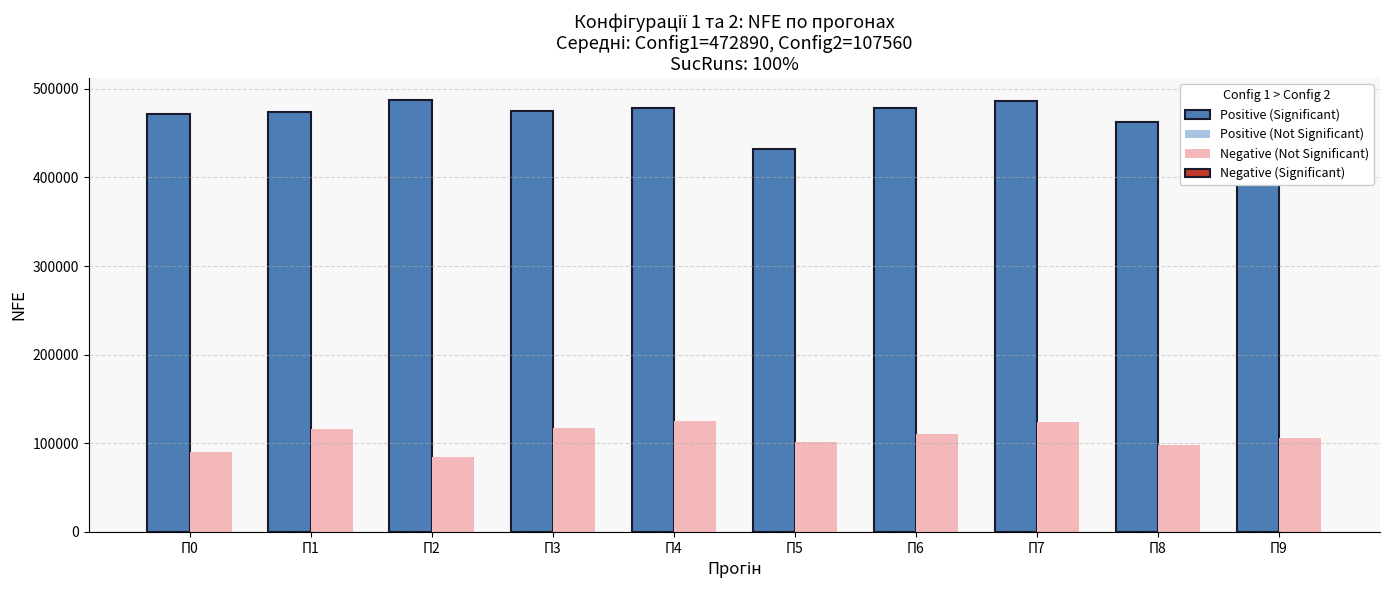

What is the difference between the highest and lowest values at П7?

361900